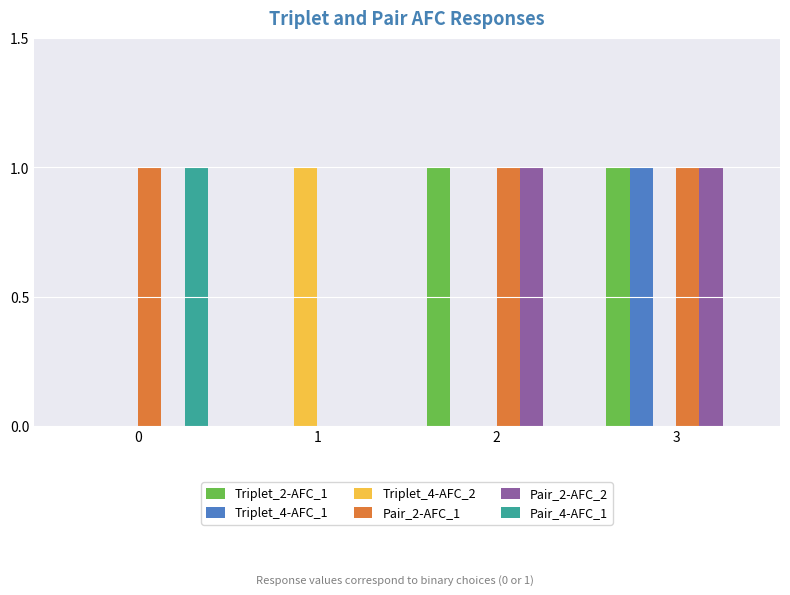

The value of Triplet_2-AFC_1 at 0 is 0. True or false?

True